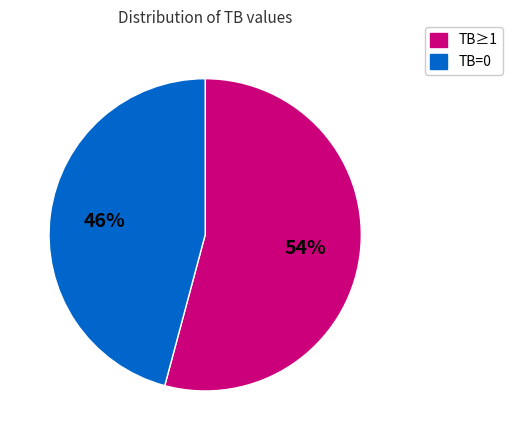

To the nearest percent, what is the average slice percentage?

50%